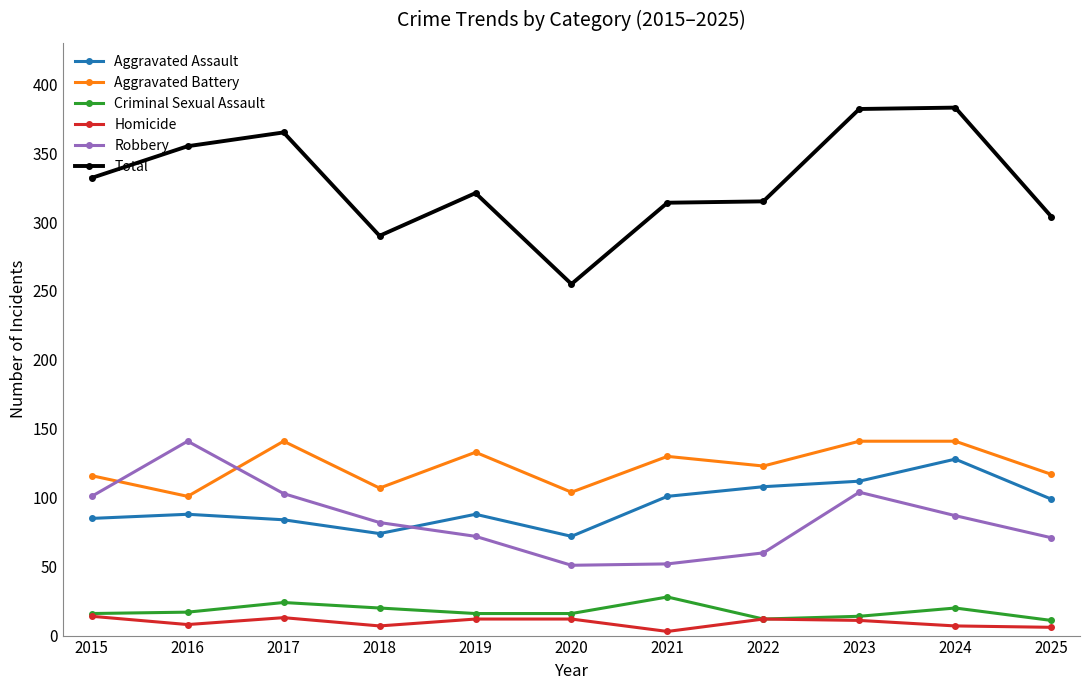

Which series has the largest range (max minus min)?

Total